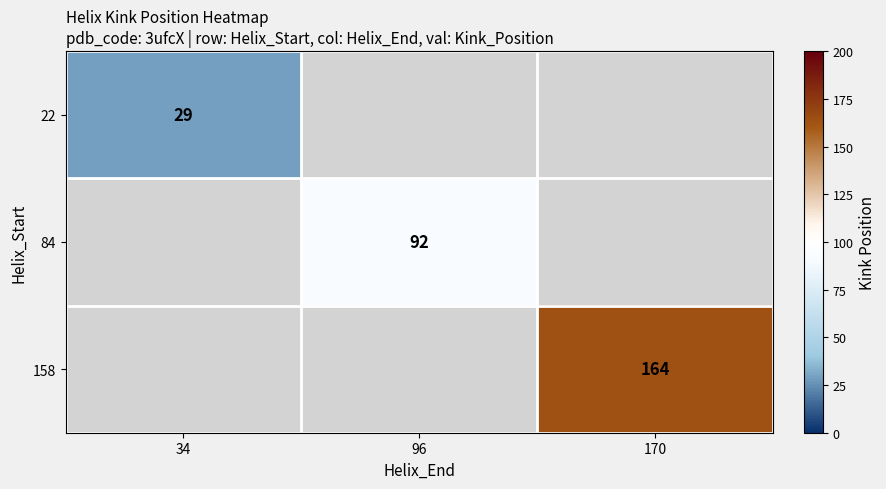

What is the minimum value shown in the chart?

29.0